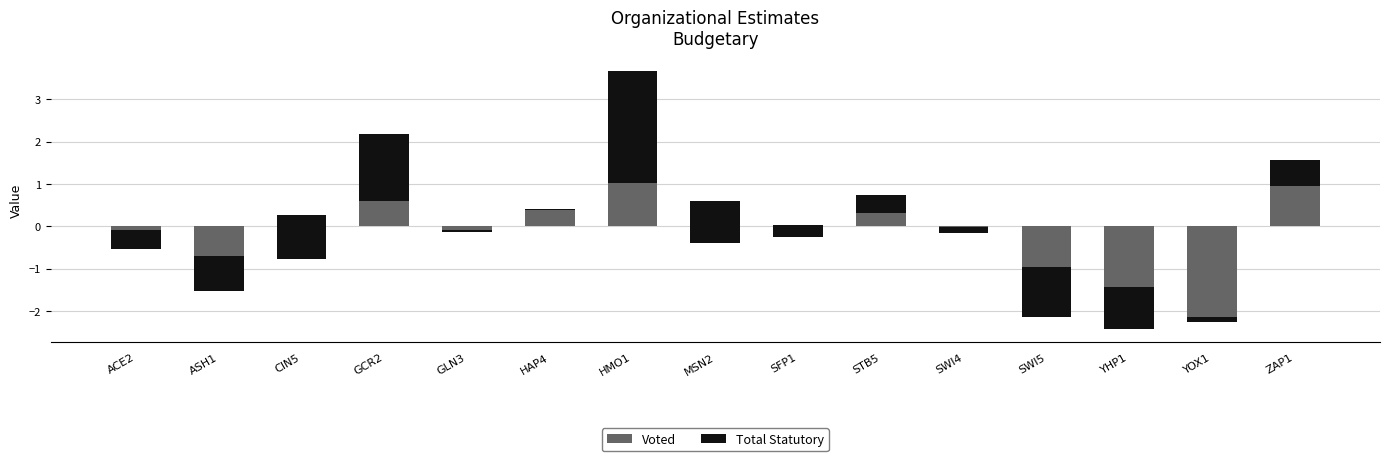

Between YHP1 and SWI5, which is larger?

SWI5